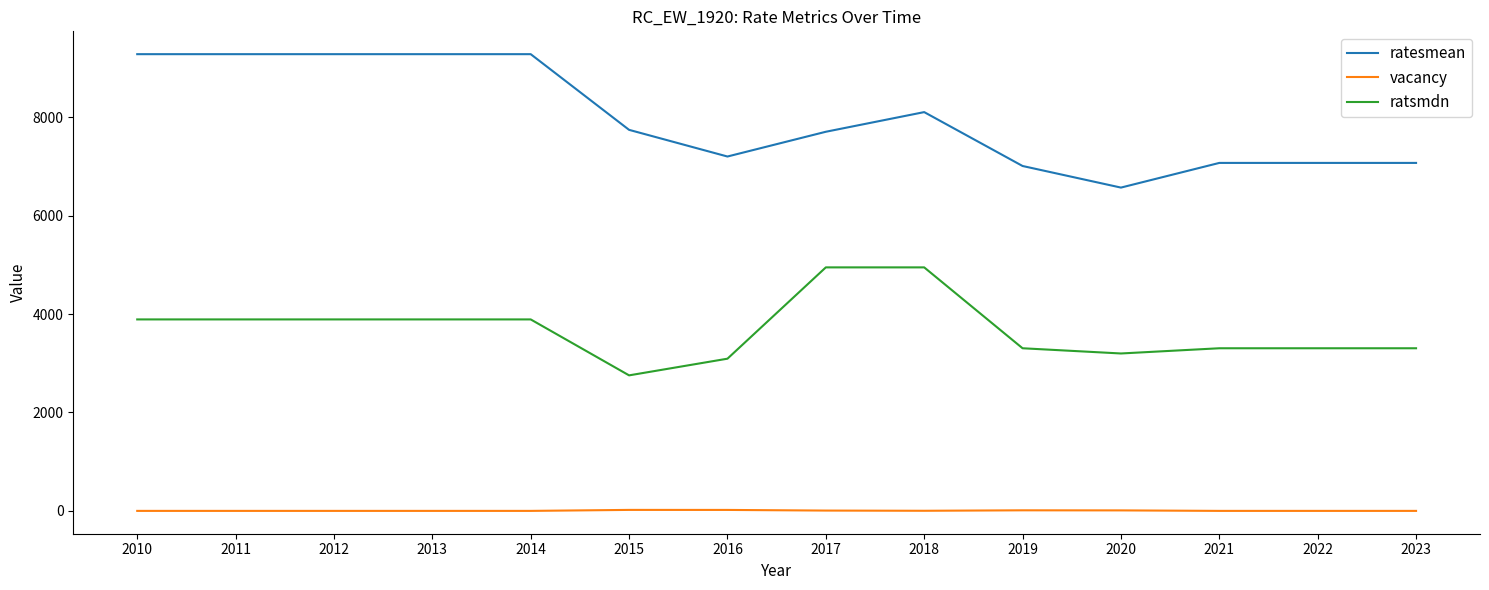

Is it true that ratsmdn equals 3199.8 at 2020?

True